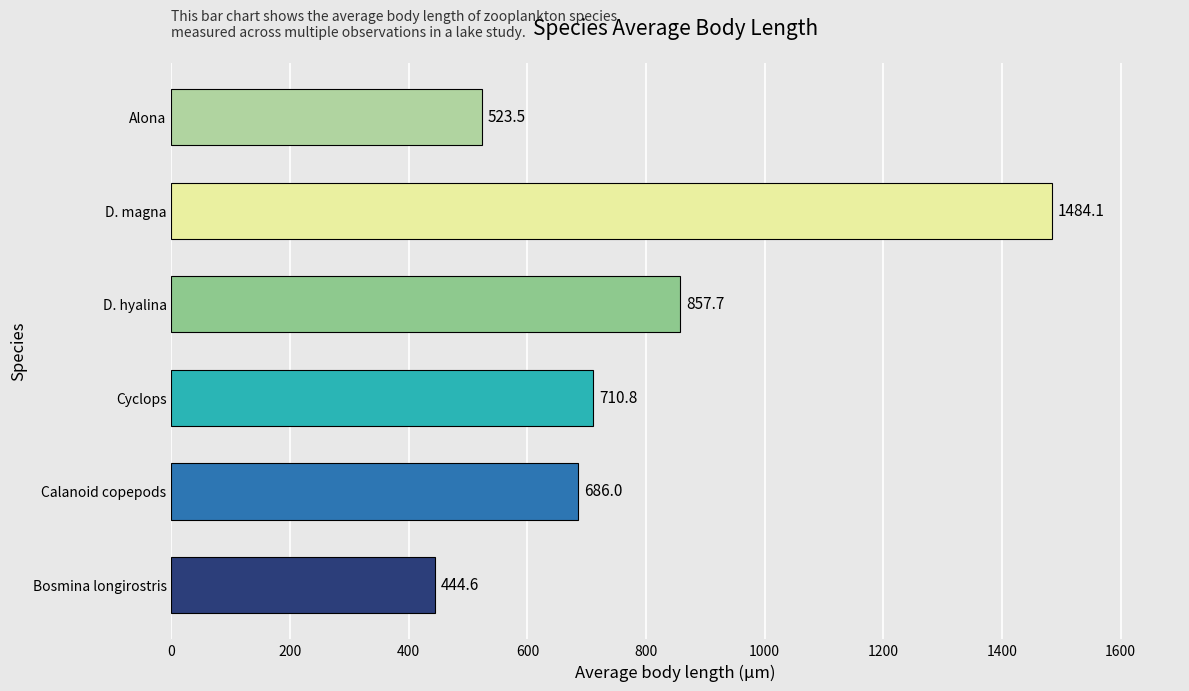

What is the difference between the maximum and minimum values?

1039.5